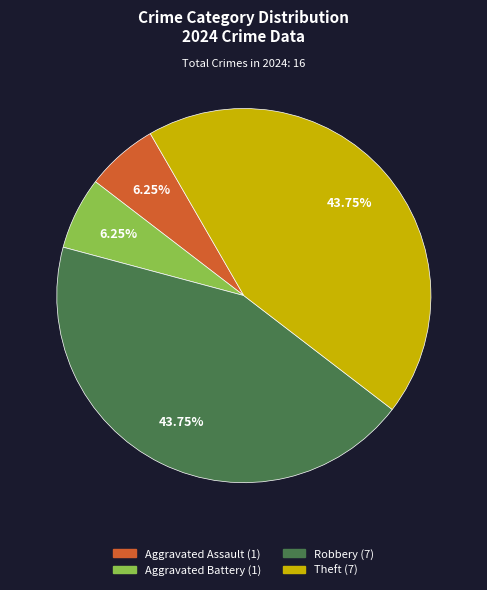

What is the ratio of the value at Aggravated Battery to the value at Aggravated Assault?

1.0